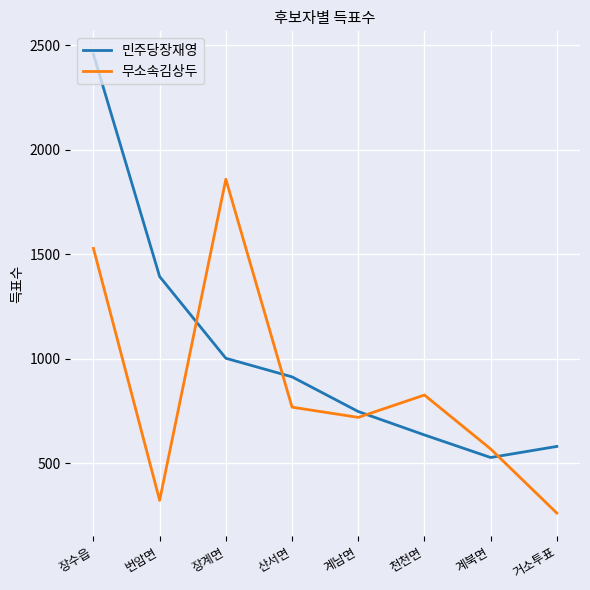

The 민주당장재영 series shows 1353 at 장계면. True or false?

False